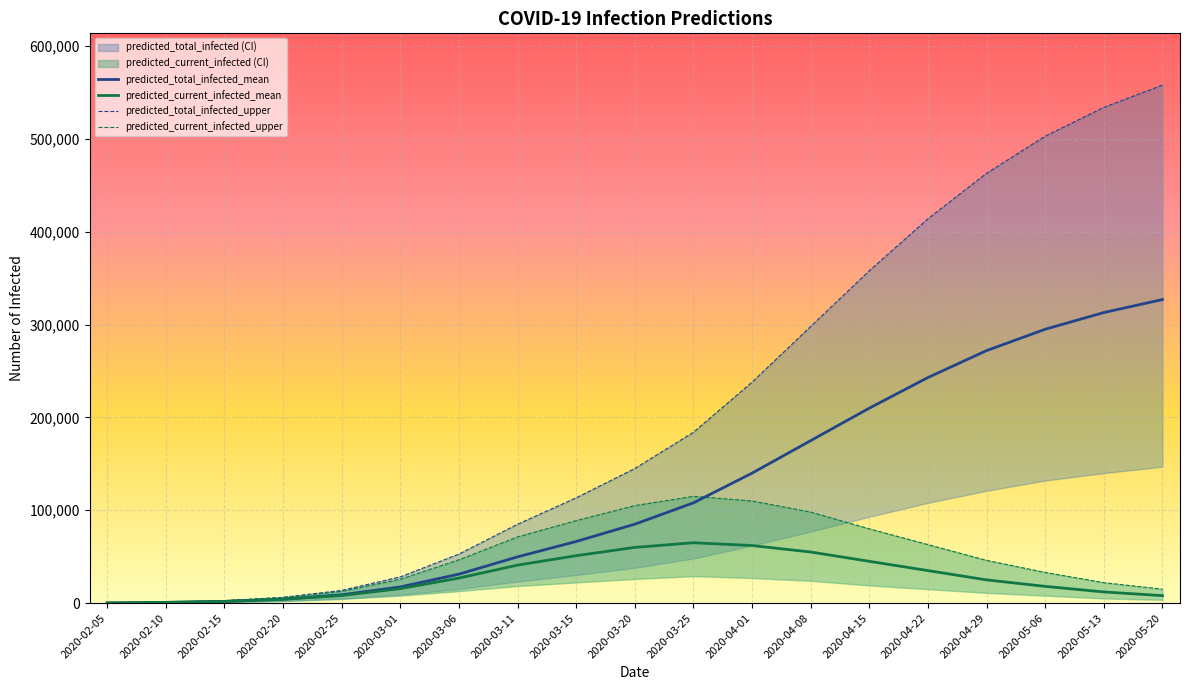

At which category is the sum across all series the highest?

2020-05-20